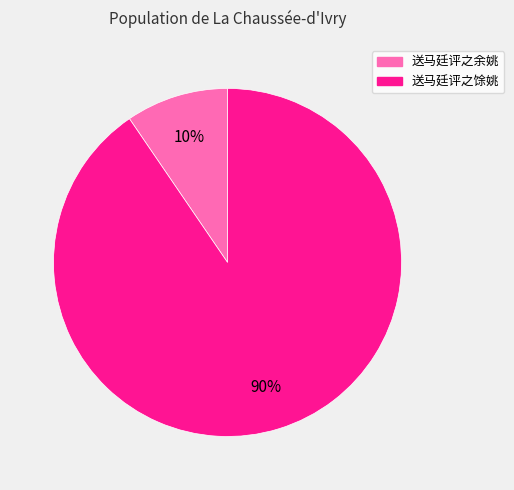

What is the majority slice?

送马廷评之馀姚